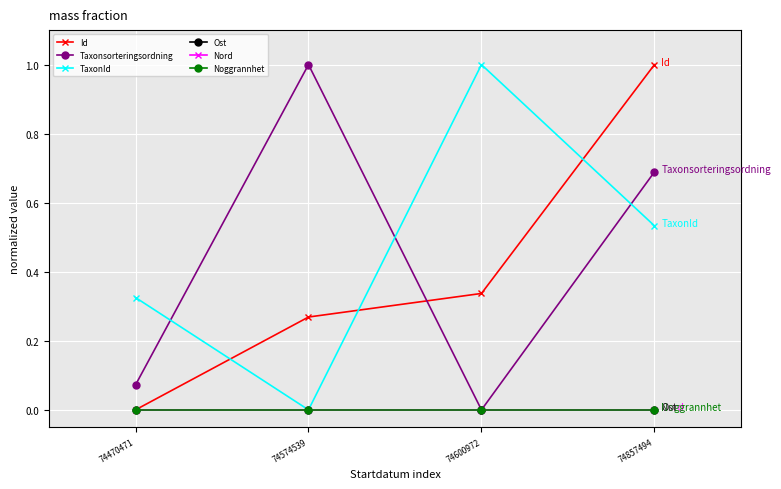

List the labels in order of Taxonsorteringsordning value, largest first.

74574539, 74857494, 74470471, 74600972